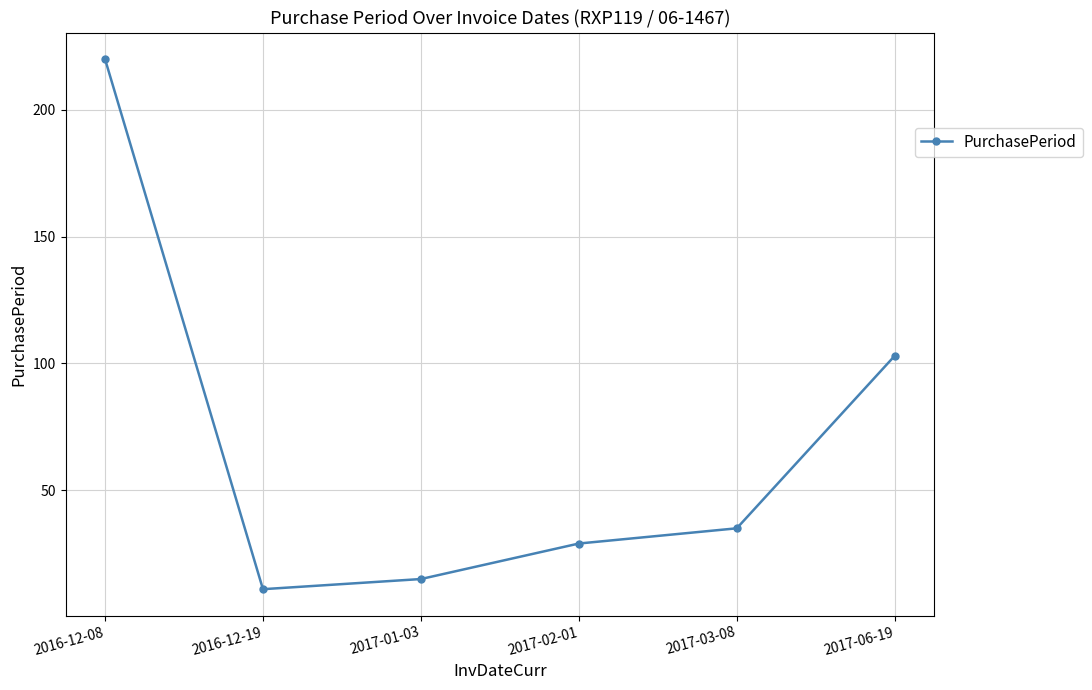

What is the label of the 4th point from the right?

2017-01-03